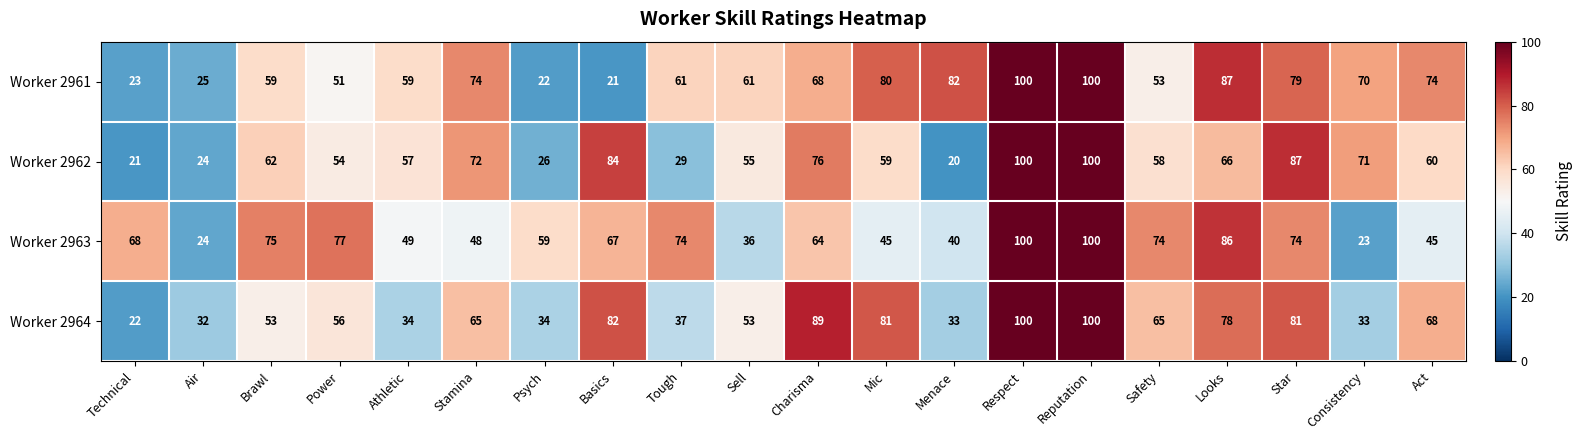

List the series in order of their overall mean, highest first.

Worker 2961, Worker 2963, Worker 2964, Worker 2962